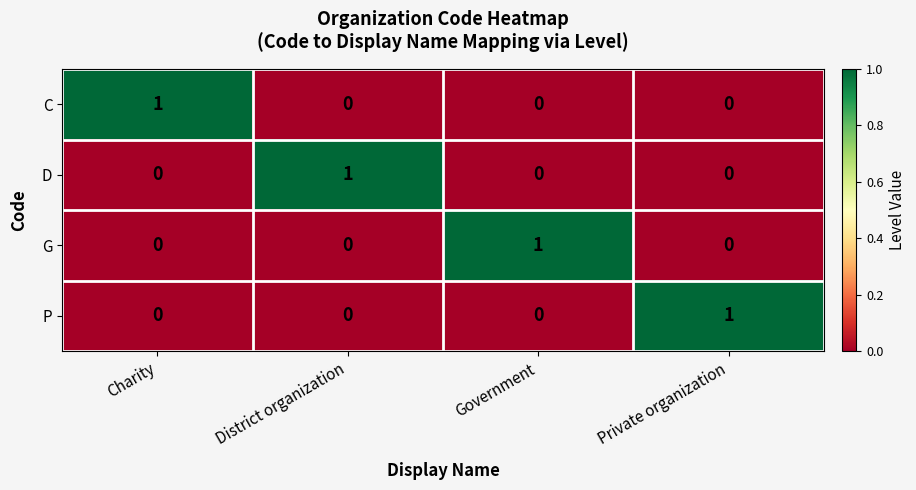

What is the maximum value shown in the chart?

1